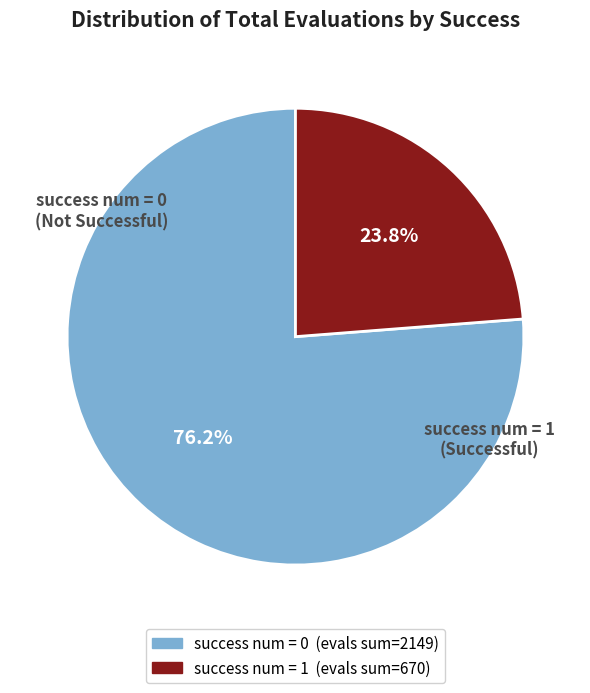

How many slices are in this pie chart?

2